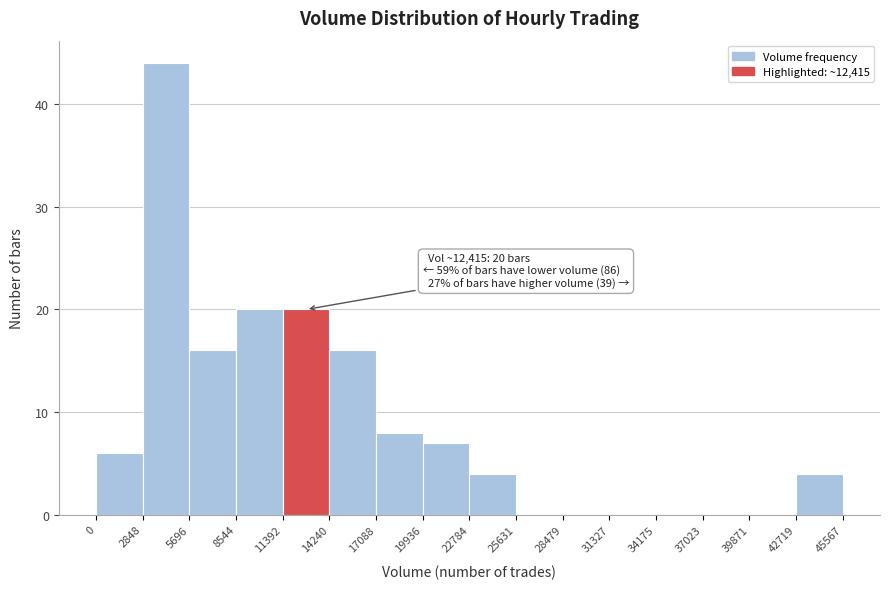

Which range on the x-axis has the tallest bar?

2848 to 5696